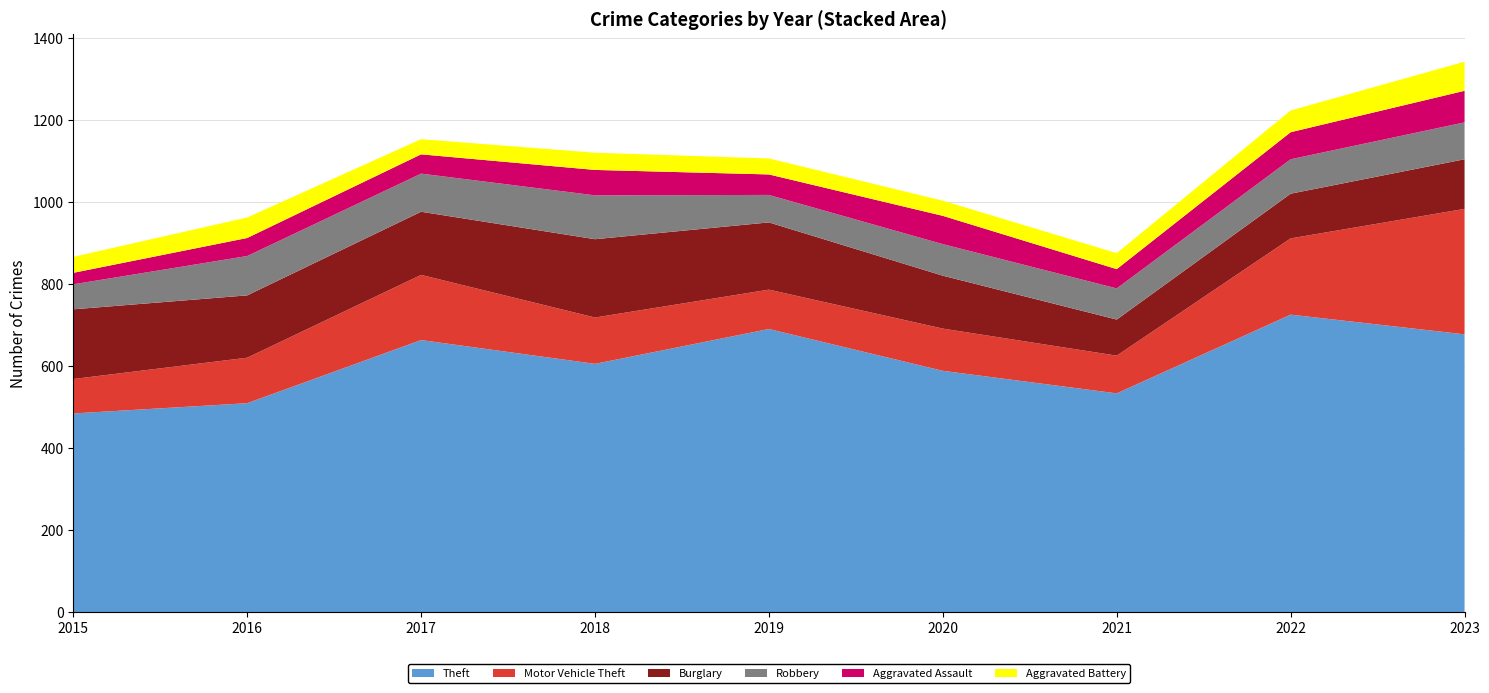

Reading right to left, extract all data points from this chart.

Theft: 678	726	534	589	691	606	664	510	485
Motor Vehicle Theft: 306	186	92	103	96	113	159	111	84
Burglary: 121	109	88	129	164	191	154	152	170
Robbery: 90	84	76	77	67	107	93	96	61
Aggravated Assault: 77	66	47	69	50	62	47	44	28
Aggravated Battery: 71	53	39	37	39	42	37	50	39